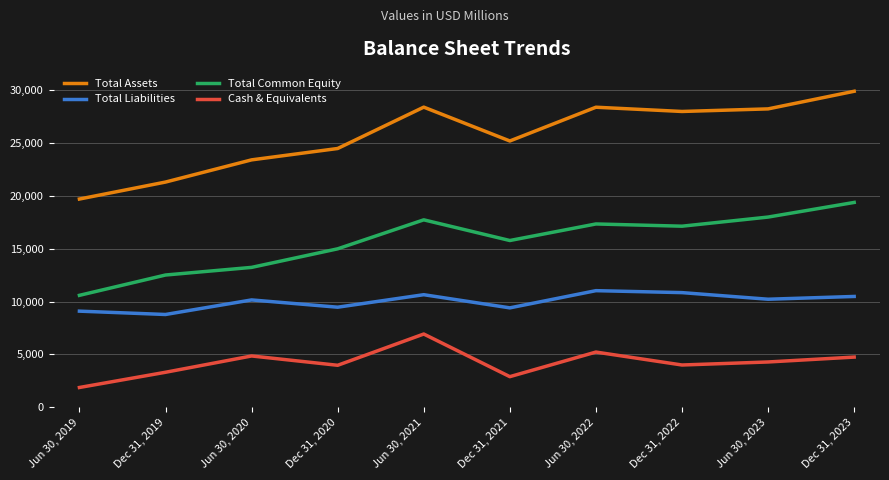

At Jun 30, 2020, list the series in order from smallest to largest.

Cash & Equivalents, Total Liabilities, Total Common Equity, Total Assets